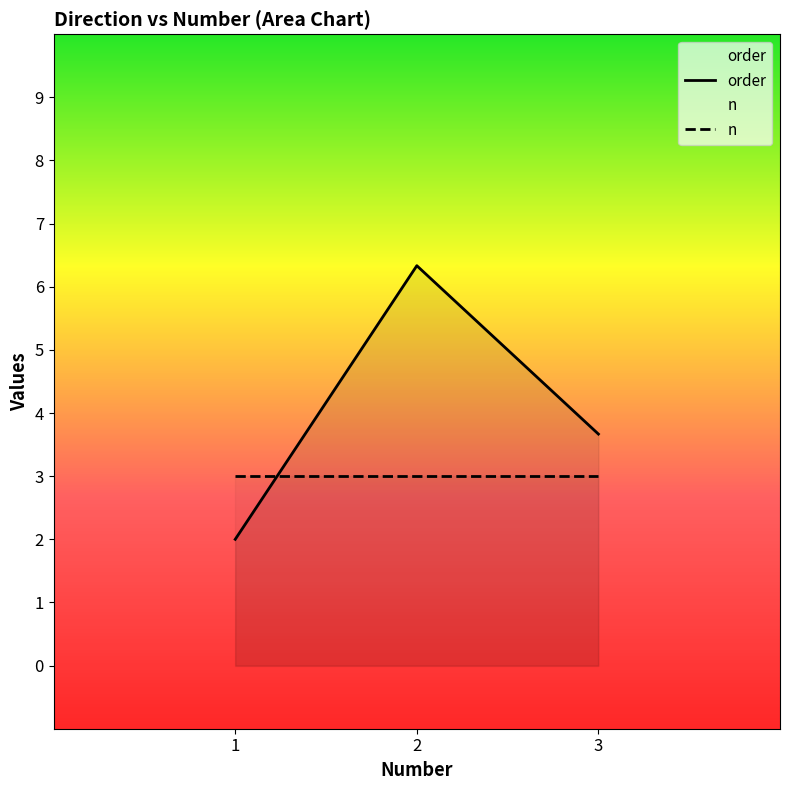

What is the sum of the n values at 1 and 3?

6.0